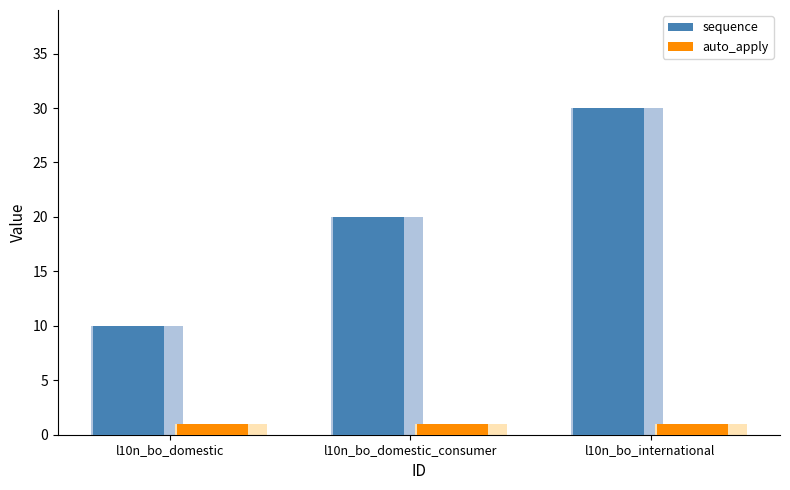

True or false: sequence has a value of 53 at l10n_bo_international.

False